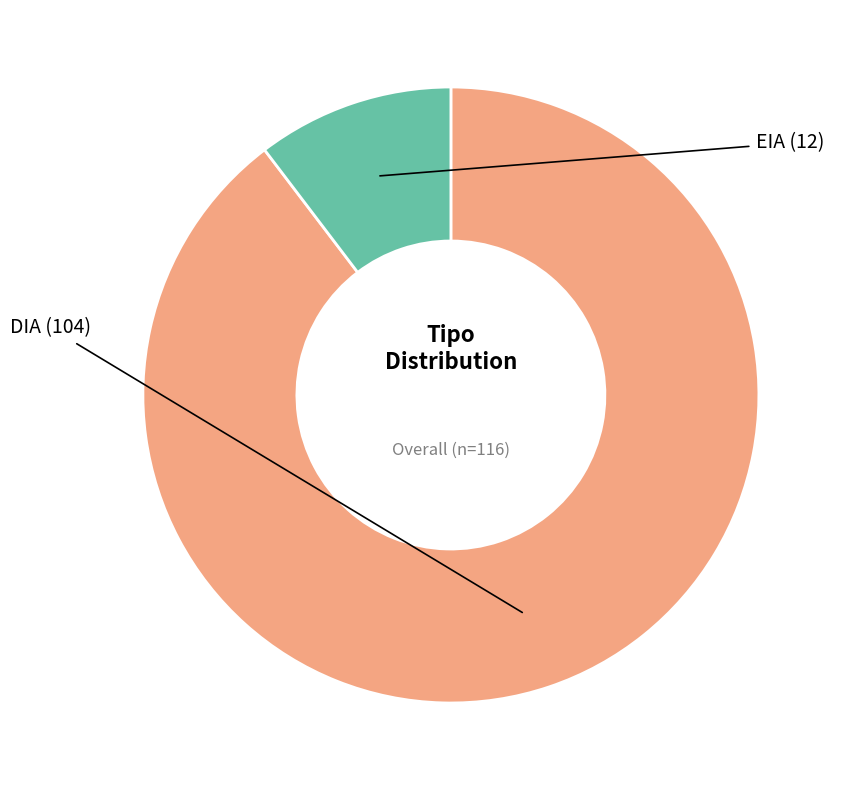

What is the smallest slice in the pie chart?

EIA